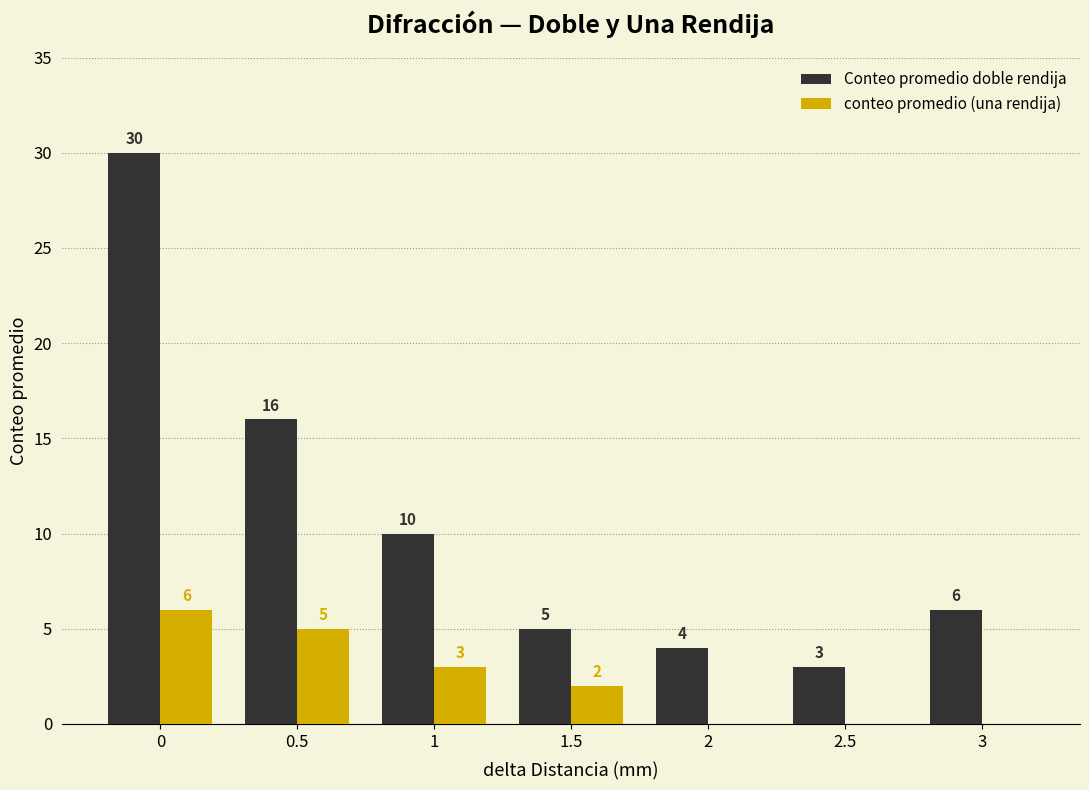

What is the spread (max minus min) of values at 1?

7